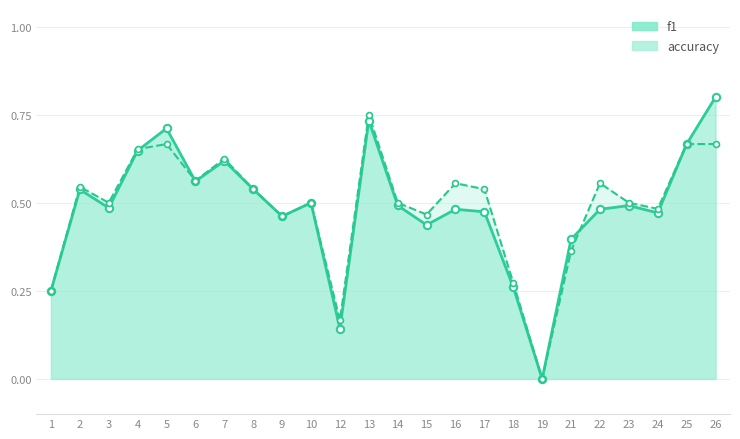

Which series reaches the maximum Y coordinate?

f1